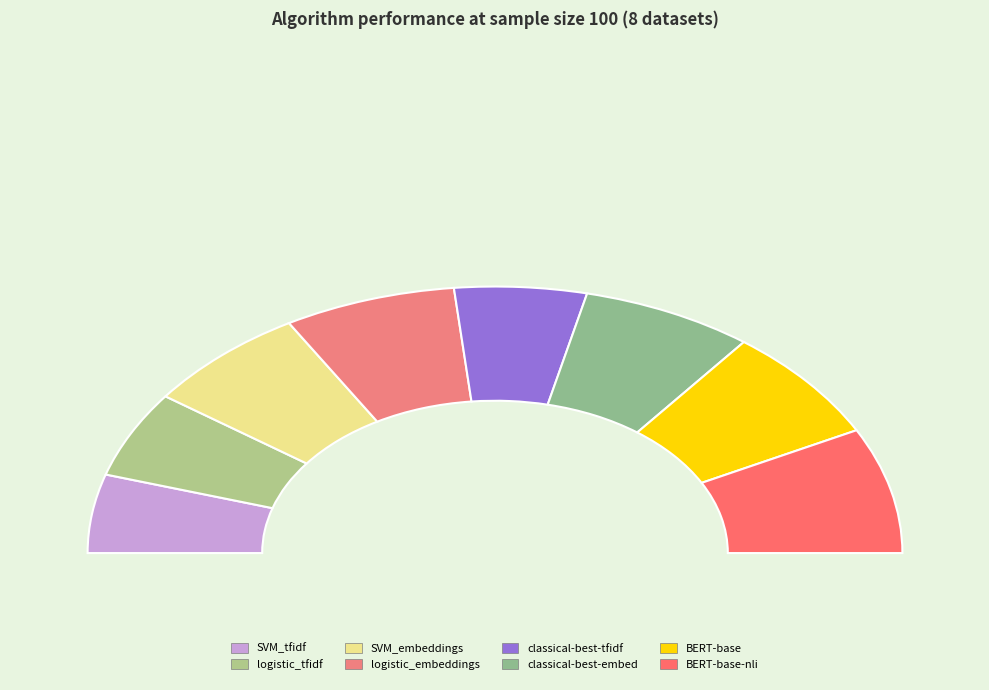

Does logistic_embeddings account for over 50% of the chart?

No